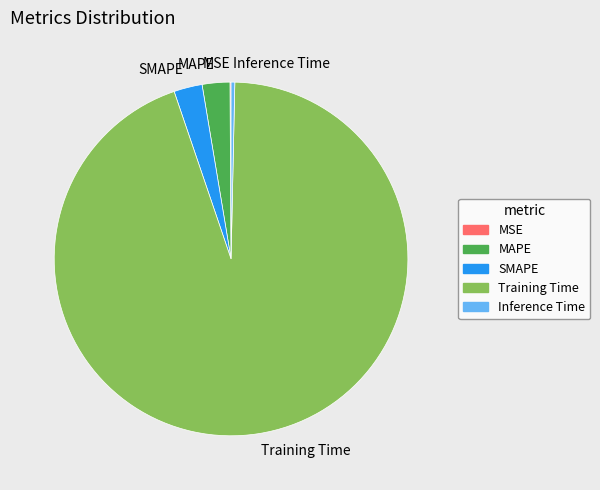

Is SMAPE the majority of the pie?

No